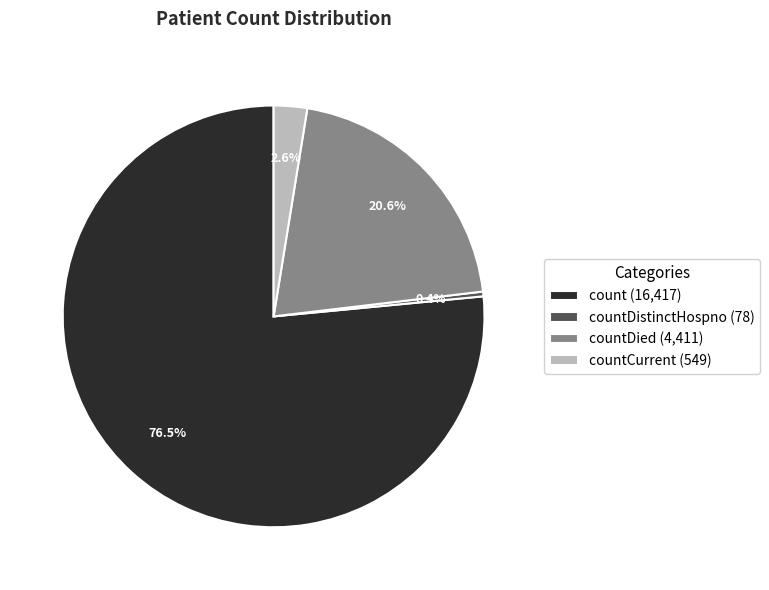

Rank the categories by value from lowest to highest.

countDistinctHospno (78), countCurrent (549), countDied (4,411), count (16,417)